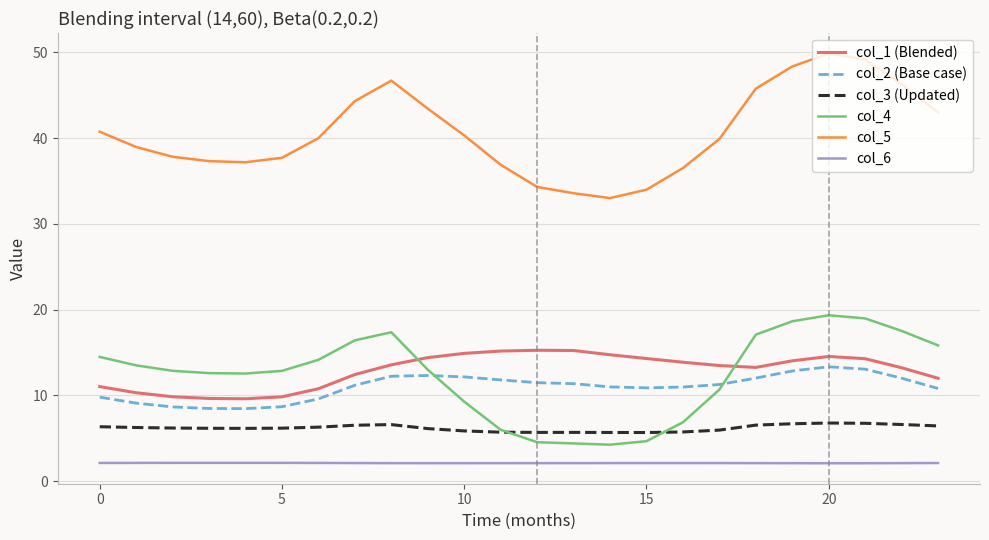

Which series has the largest range (max minus min)?

col_5